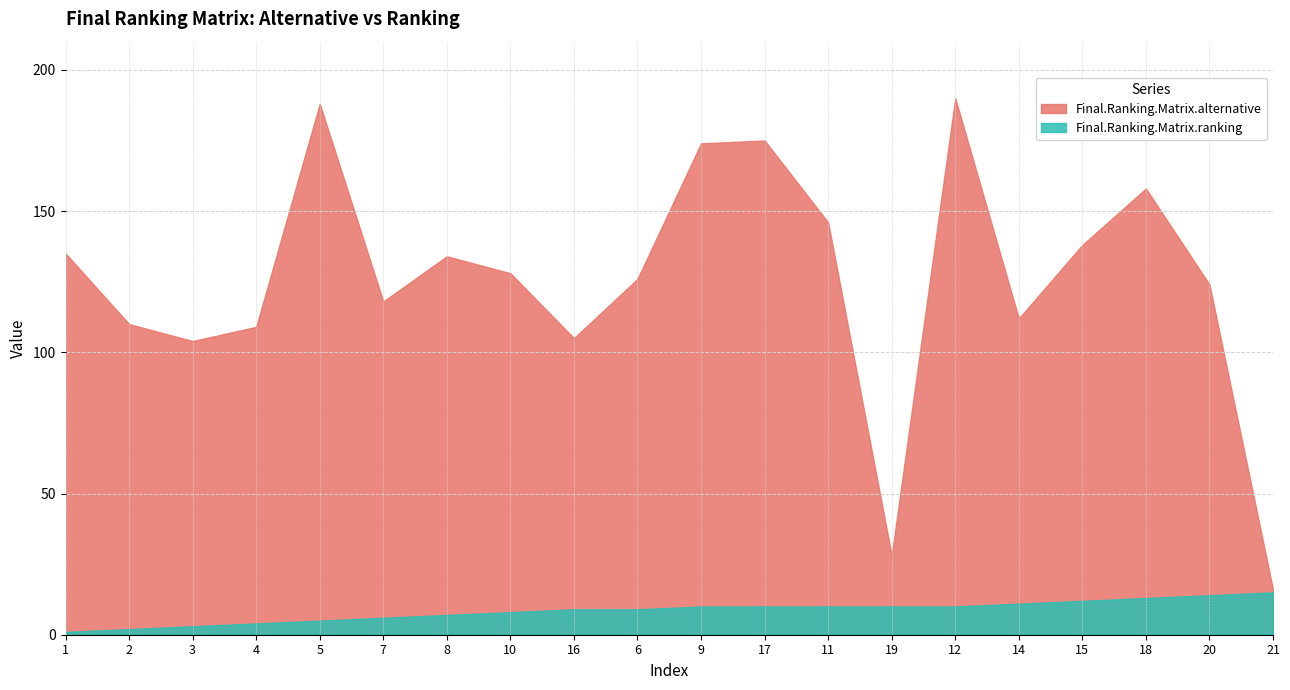

At which category is the sum across all series the highest?

12